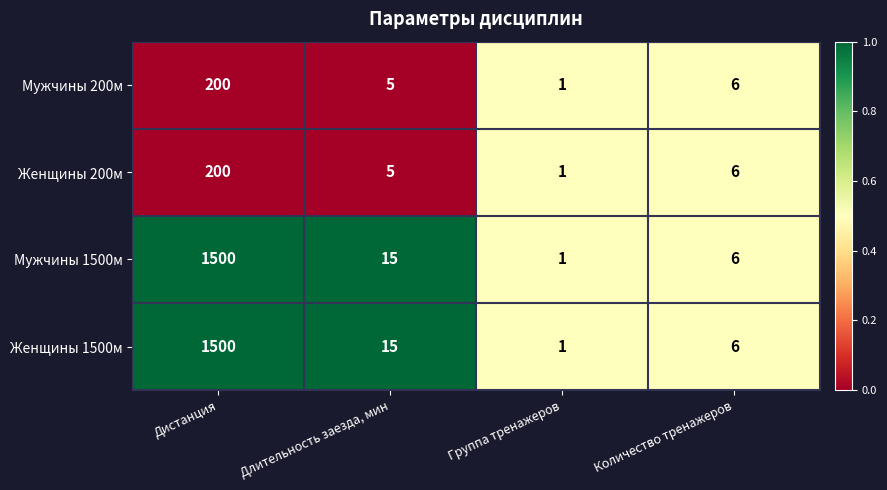

What is the sum of all Женщины 200м values?

212